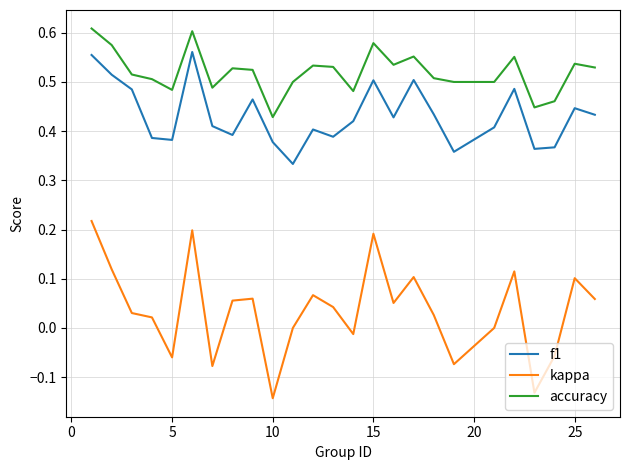

Rank the series by their maximum value, from highest to lowest.

accuracy, f1, kappa